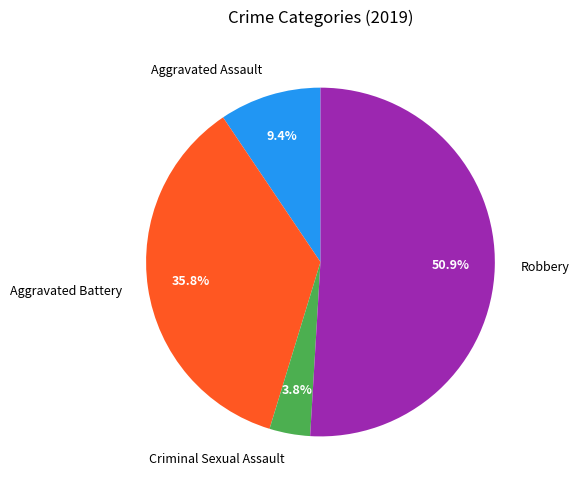

What is the largest slice in the pie chart?

Robbery